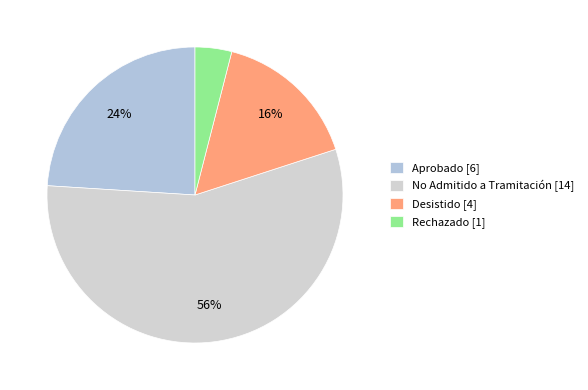

True or false: Desistido accounts for 23% of the total.

False